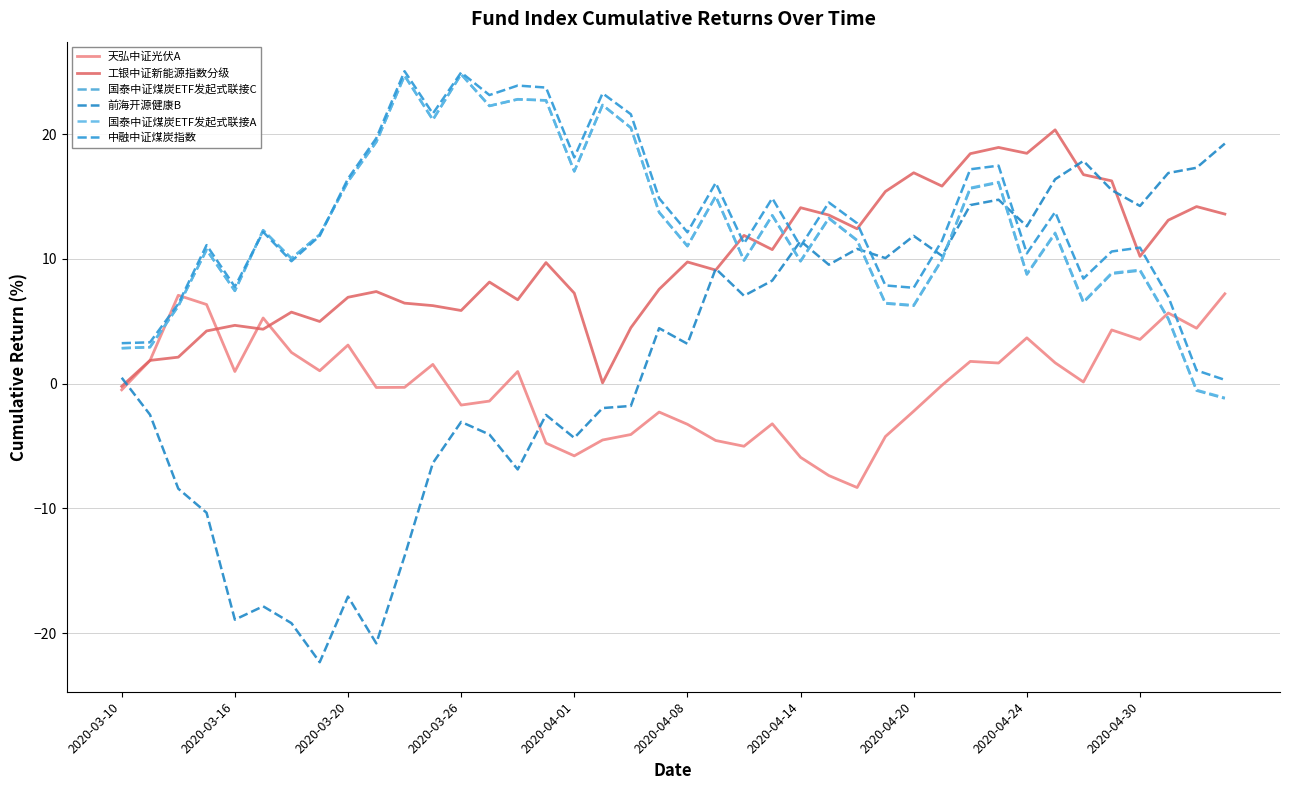

After their last crossing, which series has the higher values: 前海开源健康B or 国泰中证煤炭ETF发起式联接C?

前海开源健康B